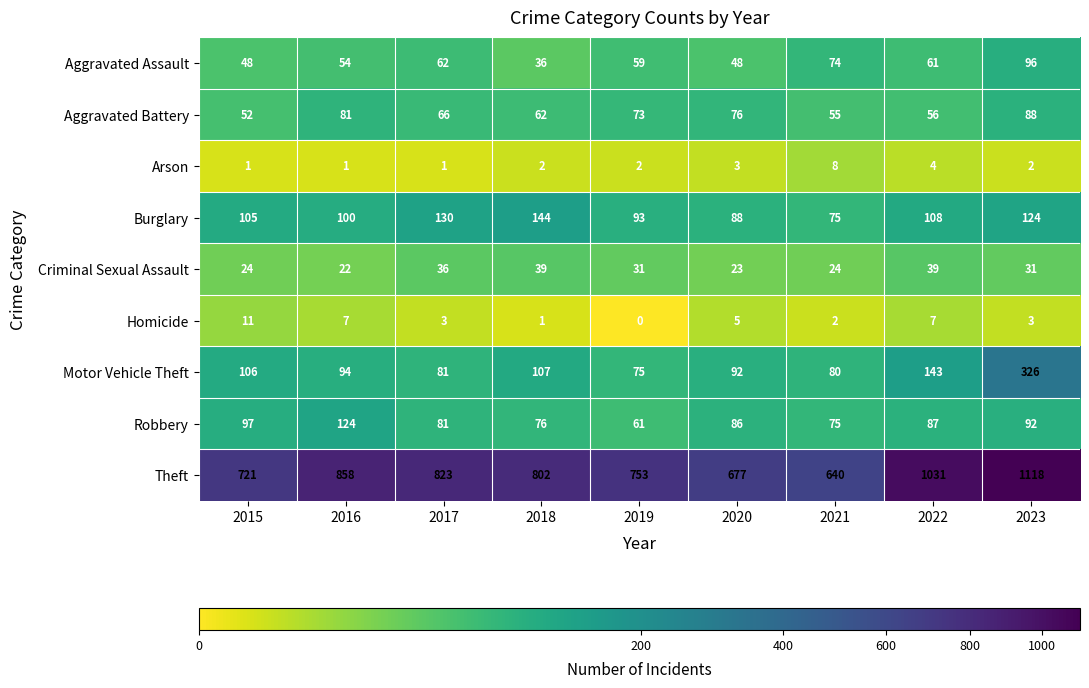

How many values in the Theft series are below 802?

4